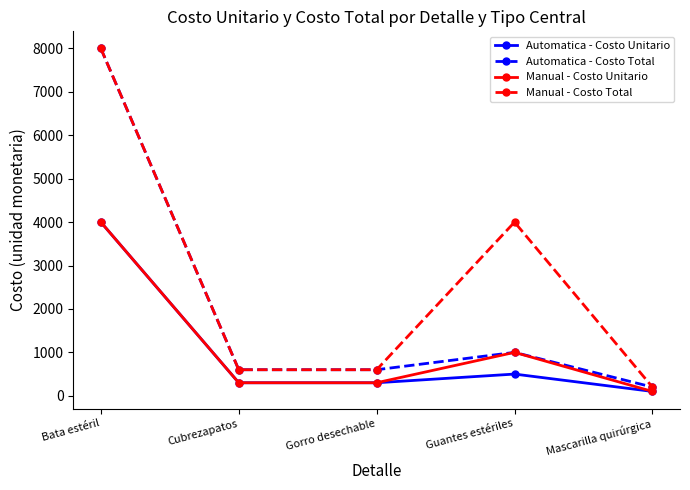

What is the label of the 3rd point from the right?

Gorro desechable